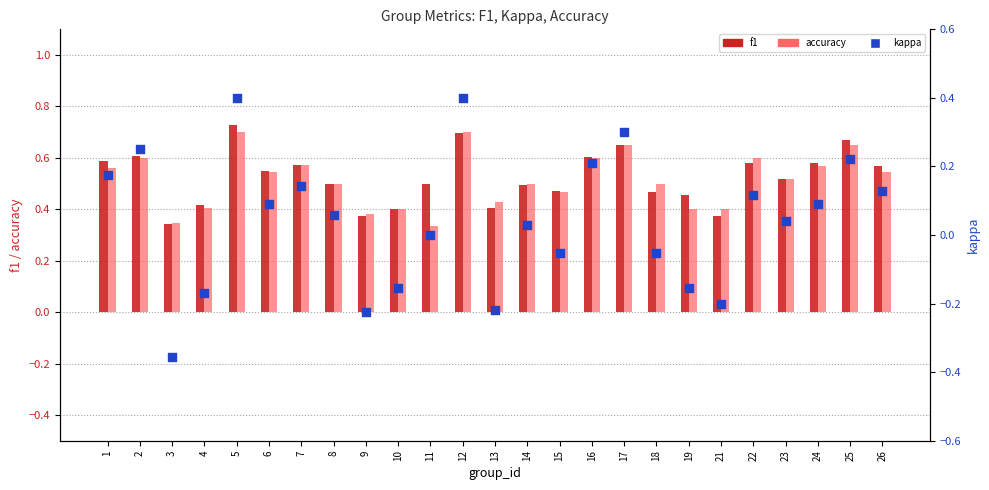

What are all the series names shown in the legend?

f1, accuracy, kappa